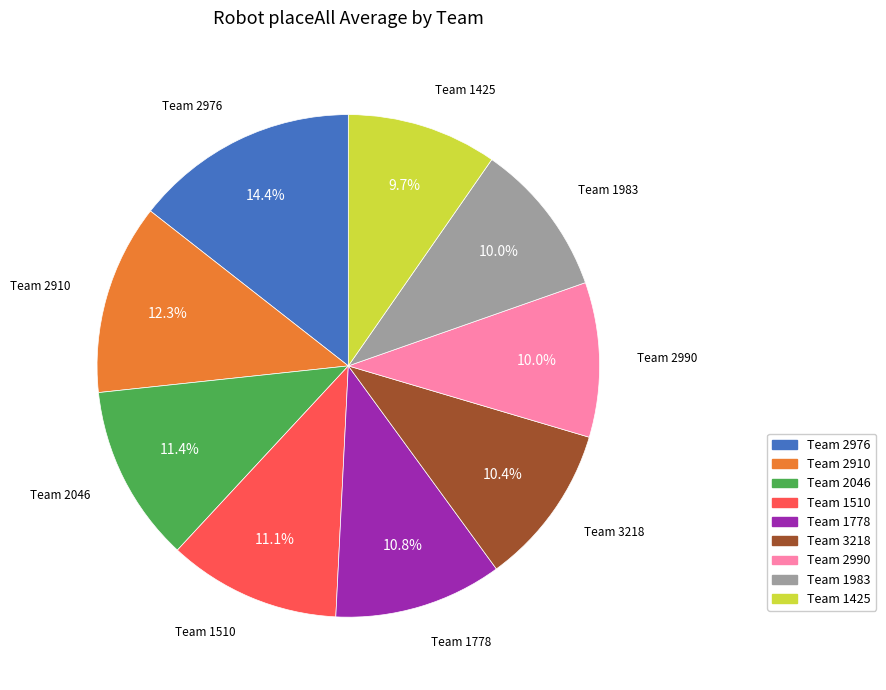

Does any single category account for the majority?

No